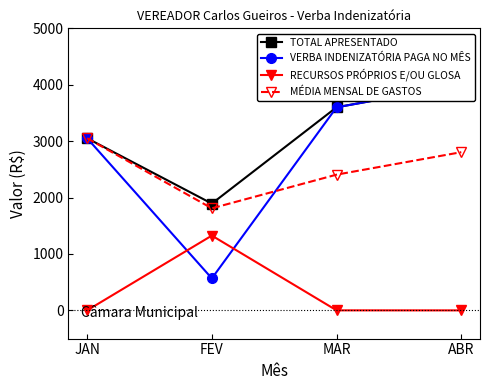

Is this an area chart (filled region under the line)?

No